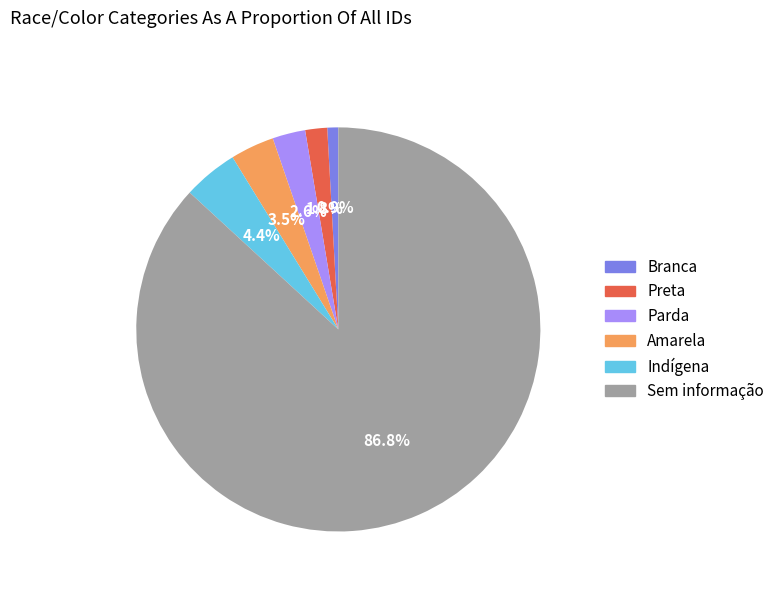

How much of the chart is everything except Indígena?

95.6%